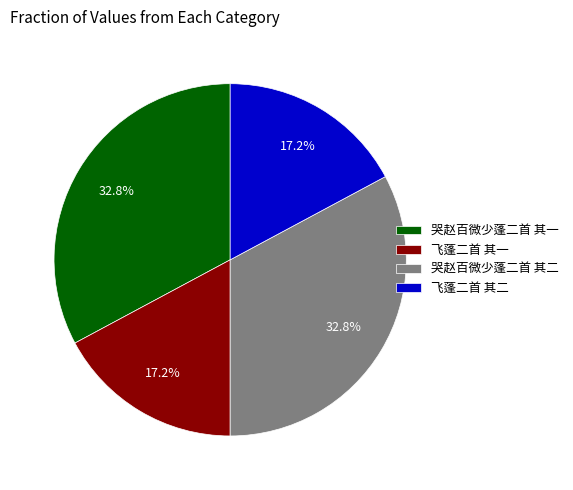

What percentage is NOT represented by 飞蓬二首 其一?

82.8%